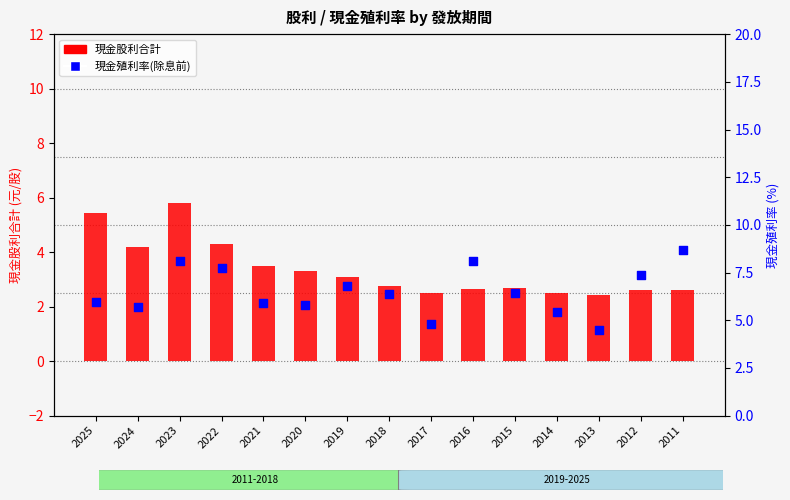

Which series has the largest total across all categories?

現金殖利率(除息前)